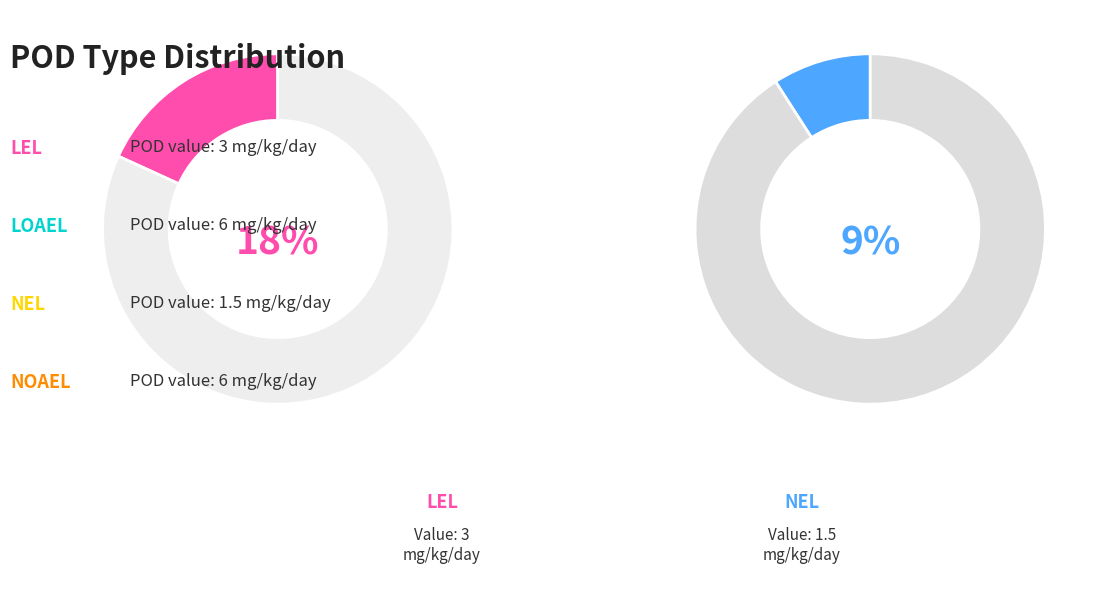

Is it true that loael is 36% of the pie?

True